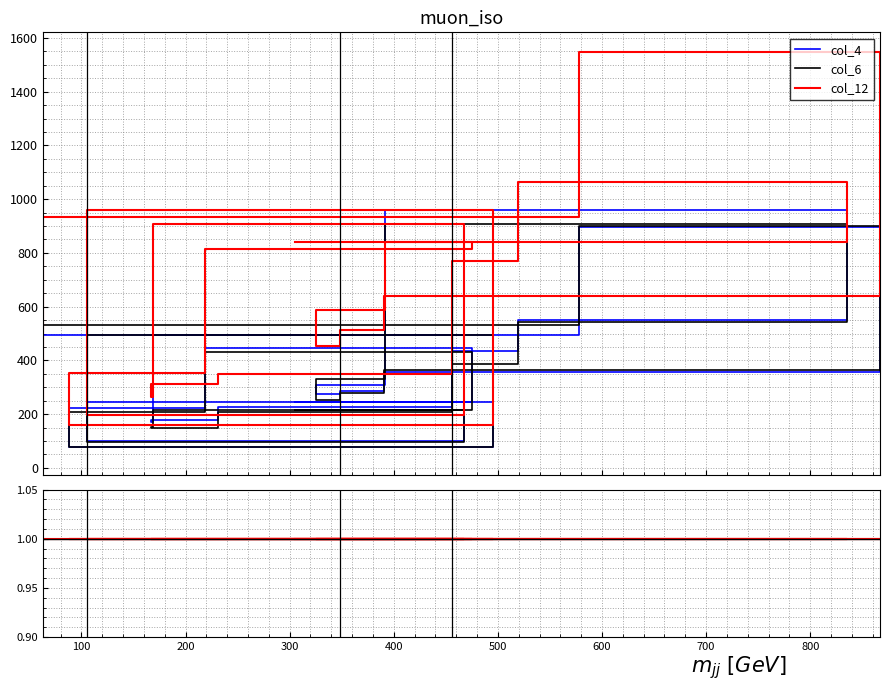

Does the chart display data point markers on the line(s)?

No